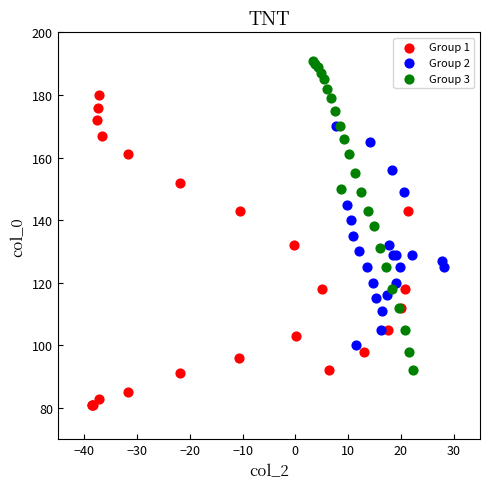

Which series contains the highest Y value?

Group 3